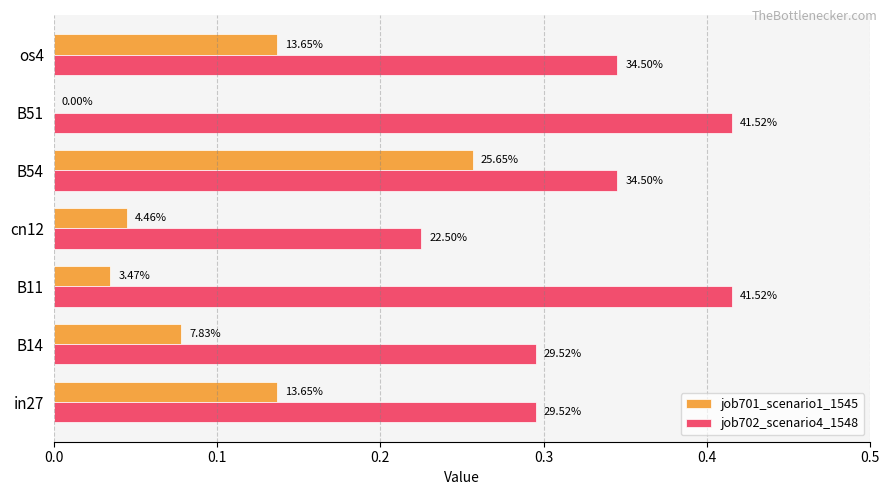

What are all the series names shown in the legend?

job701_scenario1_1545, job702_scenario4_1548